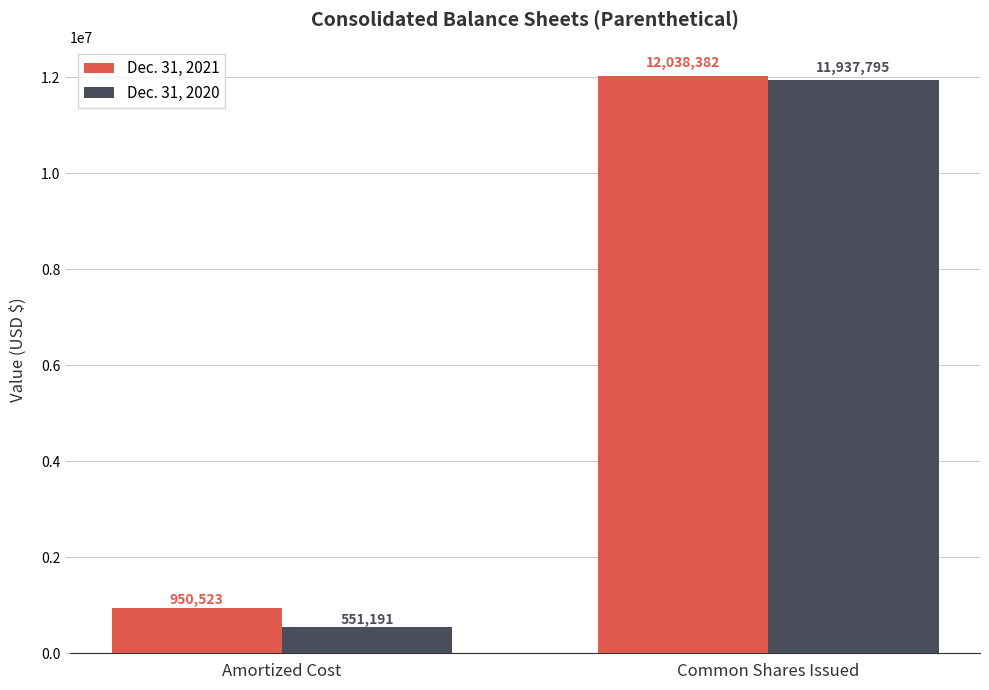

Reading left to right, transcribe all the data shown in this chart.

Dec. 31, 2021: Amortized Cost=950523	Common Shares Issued=12038382
Dec. 31, 2020: Amortized Cost=551191	Common Shares Issued=11937795